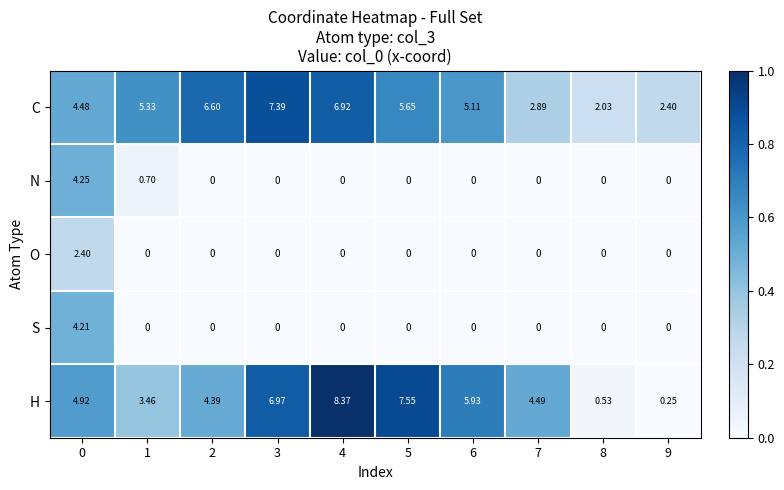

Between 1 and 2, which series saw the biggest shift?

C